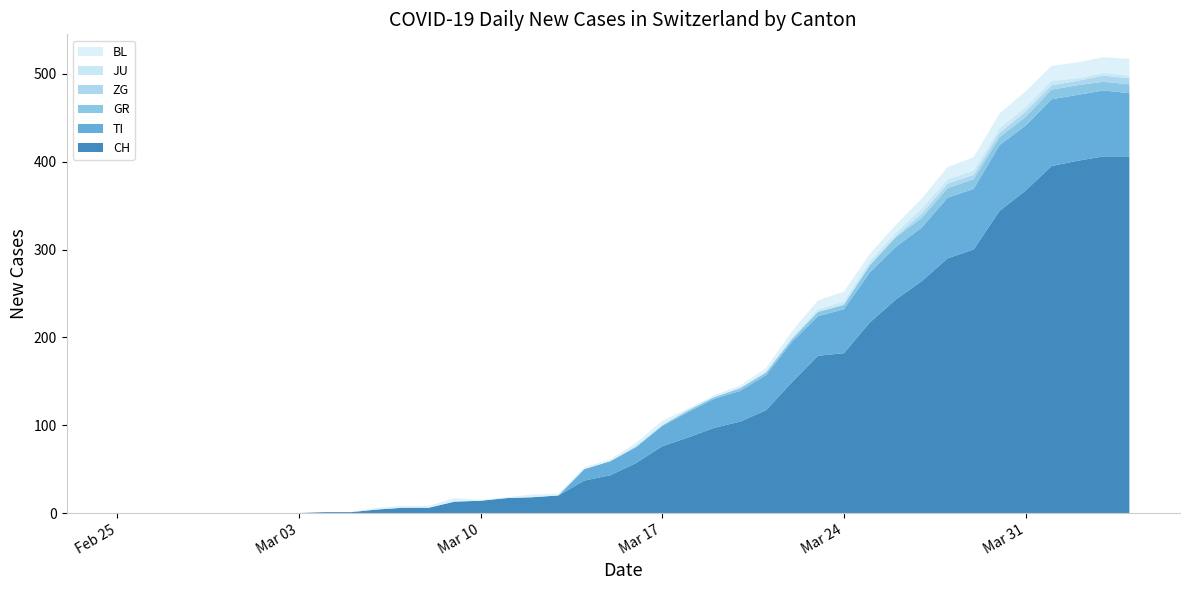

Reading left to right, transcribe all the data shown in this chart.

CH: 2020-02-25=0	2020-02-26=0	2020-02-27=0	2020-02-28=0	2020-02-29=0	2020-03-01=0	2020-03-02=0	2020-03-03=0	2020-03-04=1	2020-03-05=1	2020-03-06=4	2020-03-07=6	2020-03-08=6	2020-03-09=13	2020-03-10=14	2020-03-11=17	2020-03-12=18	2020-03-13=20	2020-03-14=37	2020-03-15=43	2020-03-16=57	2020-03-17=76	2020-03-18=86	2020-03-19=97	2020-03-20=104	2020-03-21=117	2020-03-22=149	2020-03-23=179	2020-03-24=182	2020-03-25=217	2020-03-26=243	2020-03-27=264	2020-03-28=290	2020-03-29=300	2020-03-30=344	2020-03-31=367	2020-04-01=395	2020-04-02=401	2020-04-03=406	2020-04-04=406
TI: 2020-02-25=0	2020-02-26=0	2020-02-27=0	2020-02-28=0	2020-02-29=0	2020-03-01=0	2020-03-02=0	2020-03-03=0	2020-03-04=0	2020-03-05=0	2020-03-06=0	2020-03-07=0	2020-03-08=0	2020-03-09=0	2020-03-10=0	2020-03-11=0	2020-03-12=0	2020-03-13=0	2020-03-14=13	2020-03-15=16	2020-03-16=18	2020-03-17=23	2020-03-18=29	2020-03-19=33	2020-03-20=35	2020-03-21=40	2020-03-22=46	2020-03-23=45	2020-03-24=50	2020-03-25=57	2020-03-26=60	2020-03-27=61	2020-03-28=69	2020-03-29=69	2020-03-30=75	2020-03-31=74	2020-04-01=76	2020-04-02=75	2020-04-03=75	2020-04-04=72
GR: 2020-02-25=0	2020-02-26=0	2020-02-27=0	2020-02-28=0	2020-02-29=0	2020-03-01=0	2020-03-02=0	2020-03-03=0	2020-03-04=0	2020-03-05=0	2020-03-06=0	2020-03-07=0	2020-03-08=0	2020-03-09=0	2020-03-10=0	2020-03-11=0	2020-03-12=0	2020-03-13=0	2020-03-14=0	2020-03-15=0	2020-03-16=1	2020-03-17=1	2020-03-18=2	2020-03-19=2	2020-03-20=3	2020-03-21=3	2020-03-22=3	2020-03-23=5	2020-03-24=5	2020-03-25=8	2020-03-26=11	2020-03-27=11	2020-03-28=11	2020-03-29=11	2020-03-30=9	2020-03-31=10	2020-04-01=11	2020-04-02=11	2020-04-03=10	2020-04-04=10
ZG: 2020-02-25=0	2020-02-26=0	2020-02-27=0	2020-02-28=0	2020-02-29=0	2020-03-01=0	2020-03-02=0	2020-03-03=0	2020-03-04=0	2020-03-05=0	2020-03-06=0	2020-03-07=0	2020-03-08=0	2020-03-09=0	2020-03-10=0	2020-03-11=0	2020-03-12=0	2020-03-13=0	2020-03-14=0	2020-03-15=0	2020-03-16=0	2020-03-17=0	2020-03-18=0	2020-03-19=0	2020-03-20=0	2020-03-21=0	2020-03-22=0	2020-03-23=0	2020-03-24=0	2020-03-25=1	2020-03-26=1	2020-03-27=5	2020-03-28=5	2020-03-29=5	2020-03-30=5	2020-03-31=6	2020-04-01=5	2020-04-02=5	2020-04-03=7	2020-04-04=7
JU: 2020-02-25=0	2020-02-26=0	2020-02-27=0	2020-02-28=0	2020-02-29=0	2020-03-01=0	2020-03-02=0	2020-03-03=0	2020-03-04=0	2020-03-05=0	2020-03-06=0	2020-03-07=0	2020-03-08=0	2020-03-09=0	2020-03-10=0	2020-03-11=0	2020-03-12=0	2020-03-13=0	2020-03-14=0	2020-03-15=0	2020-03-16=0	2020-03-17=0	2020-03-18=0	2020-03-19=0	2020-03-20=1	2020-03-21=1	2020-03-22=2	2020-03-23=3	2020-03-24=4	2020-03-25=4	2020-03-26=4	2020-03-27=6	2020-03-28=5	2020-03-29=5	2020-03-30=5	2020-03-31=5	2020-04-01=5	2020-04-02=3	2020-04-03=3	2020-04-04=3
BL: 2020-02-25=0	2020-02-26=0	2020-02-27=0	2020-02-28=0	2020-02-29=0	2020-03-01=0	2020-03-02=0	2020-03-03=0	2020-03-04=0	2020-03-05=0	2020-03-06=2	2020-03-07=2	2020-03-08=2	2020-03-09=4	2020-03-10=1	2020-03-11=1	2020-03-12=3	2020-03-13=2	2020-03-14=2	2020-03-15=2	2020-03-16=4	2020-03-17=5	2020-03-18=2	2020-03-19=2	2020-03-20=2	2020-03-21=4	2020-03-22=7	2020-03-23=10	2020-03-24=11	2020-03-25=8	2020-03-26=9	2020-03-27=11	2020-03-28=14	2020-03-29=15	2020-03-30=17	2020-03-31=18	2020-04-01=17	2020-04-02=18	2020-04-03=18	2020-04-04=19